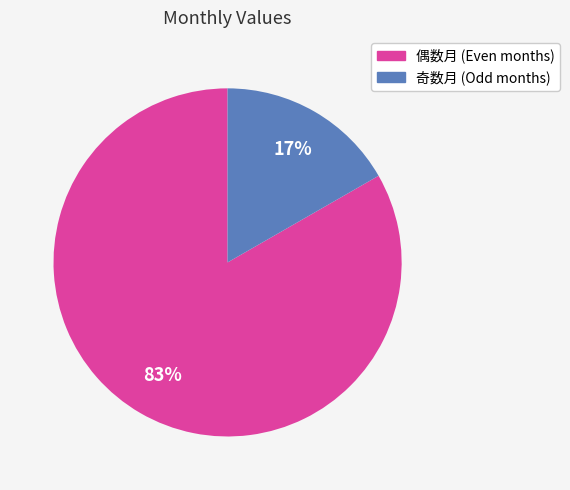

Is there any slice that represents more than half of the pie?

Yes